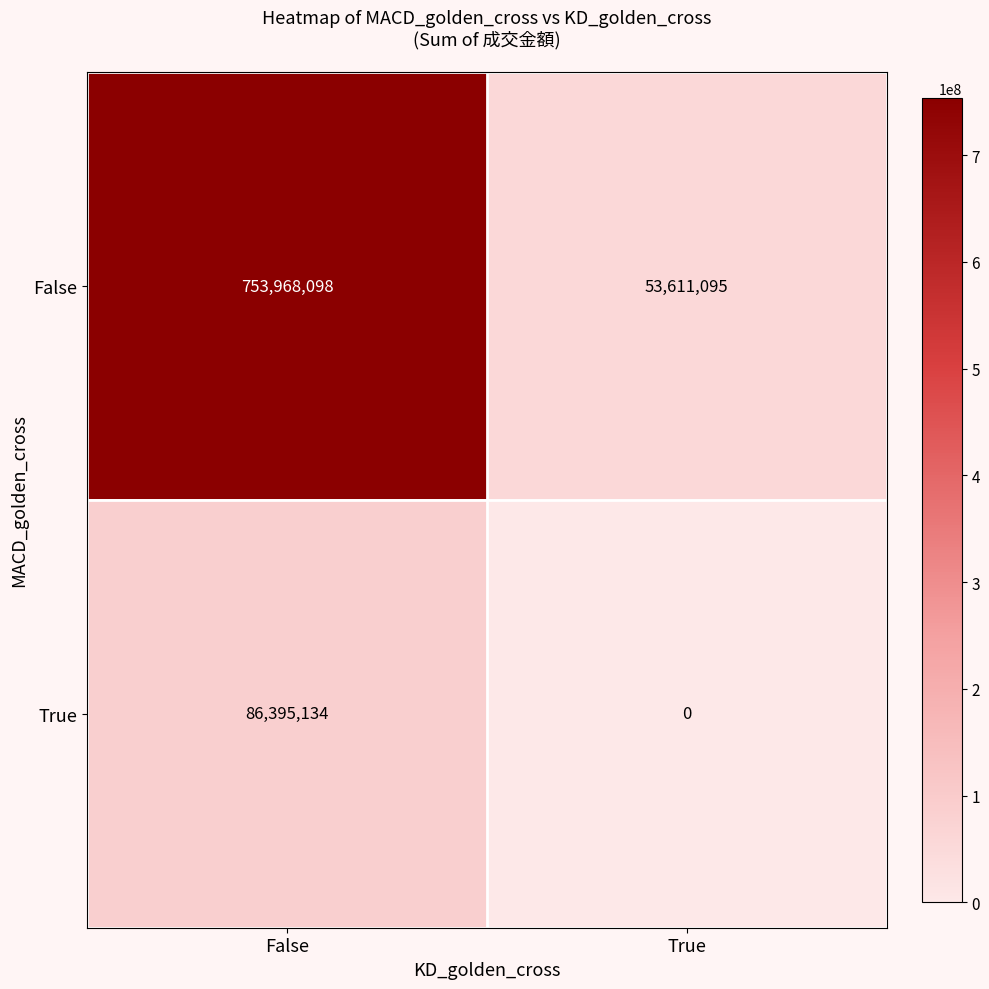

The value of False at False is 1088236410. True or false?

False